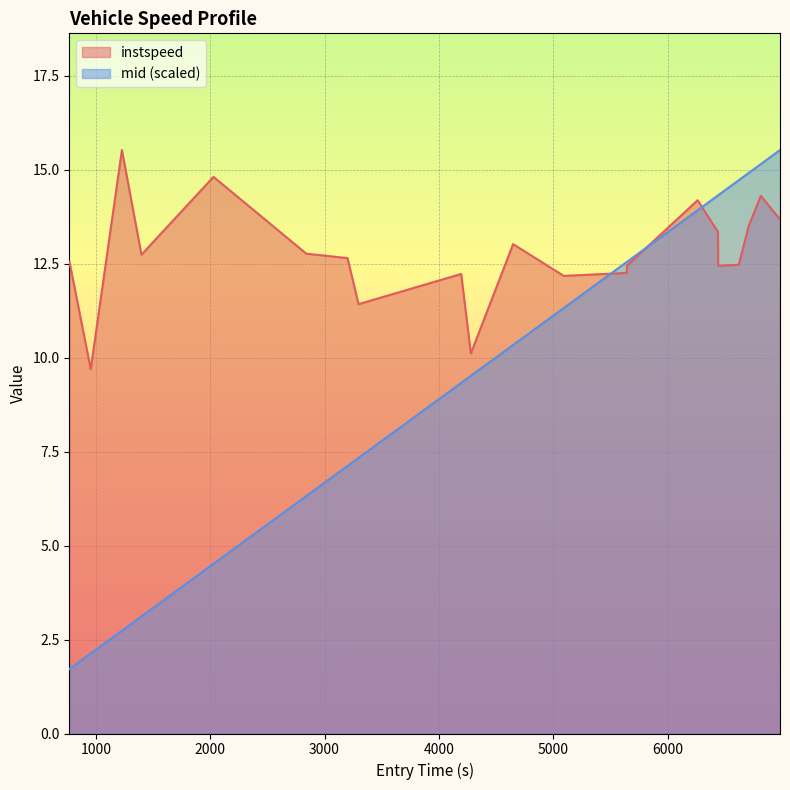

After their last crossing, which series has the higher values: mid or instspeed?

mid